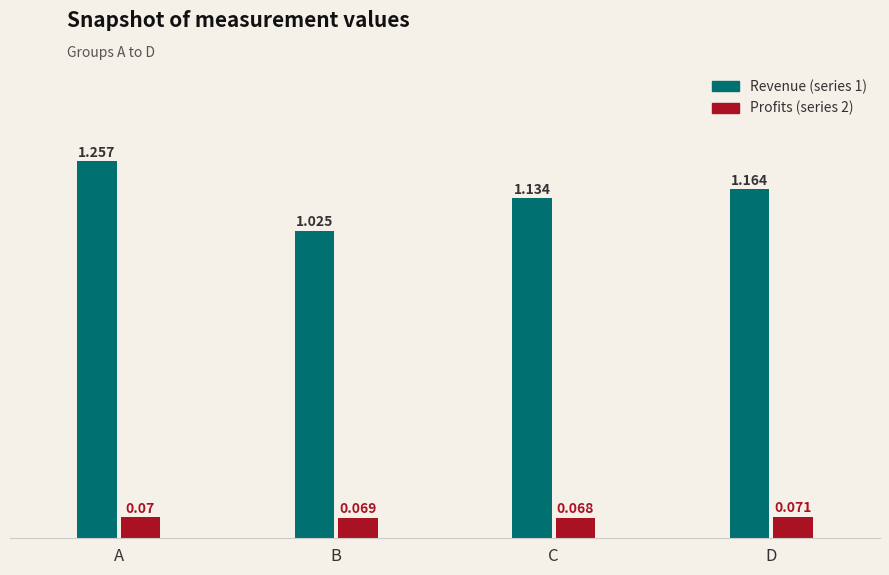

At which category is the sum across all series the highest?

A